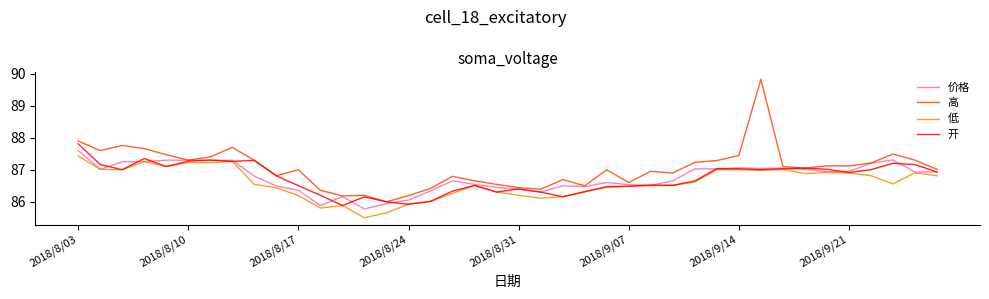

What is the lowest value of the 低 series?

85.5